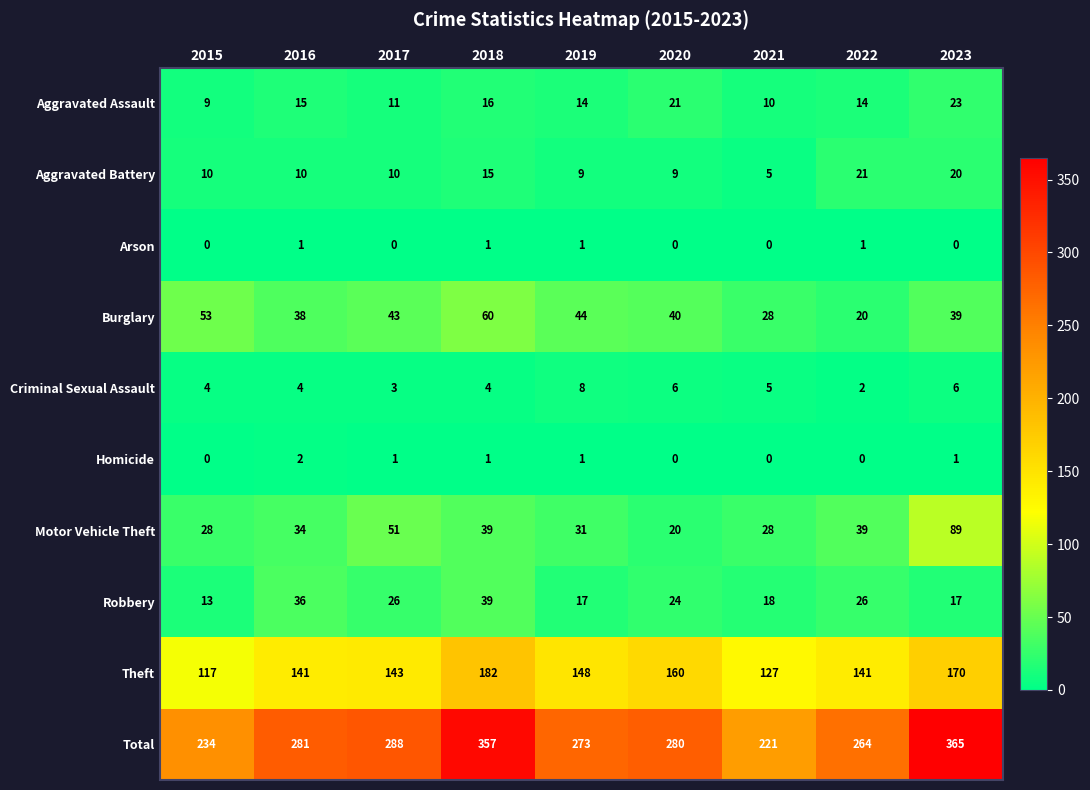

The value of Criminal Sexual Assault at 2017 is 1. True or false?

False